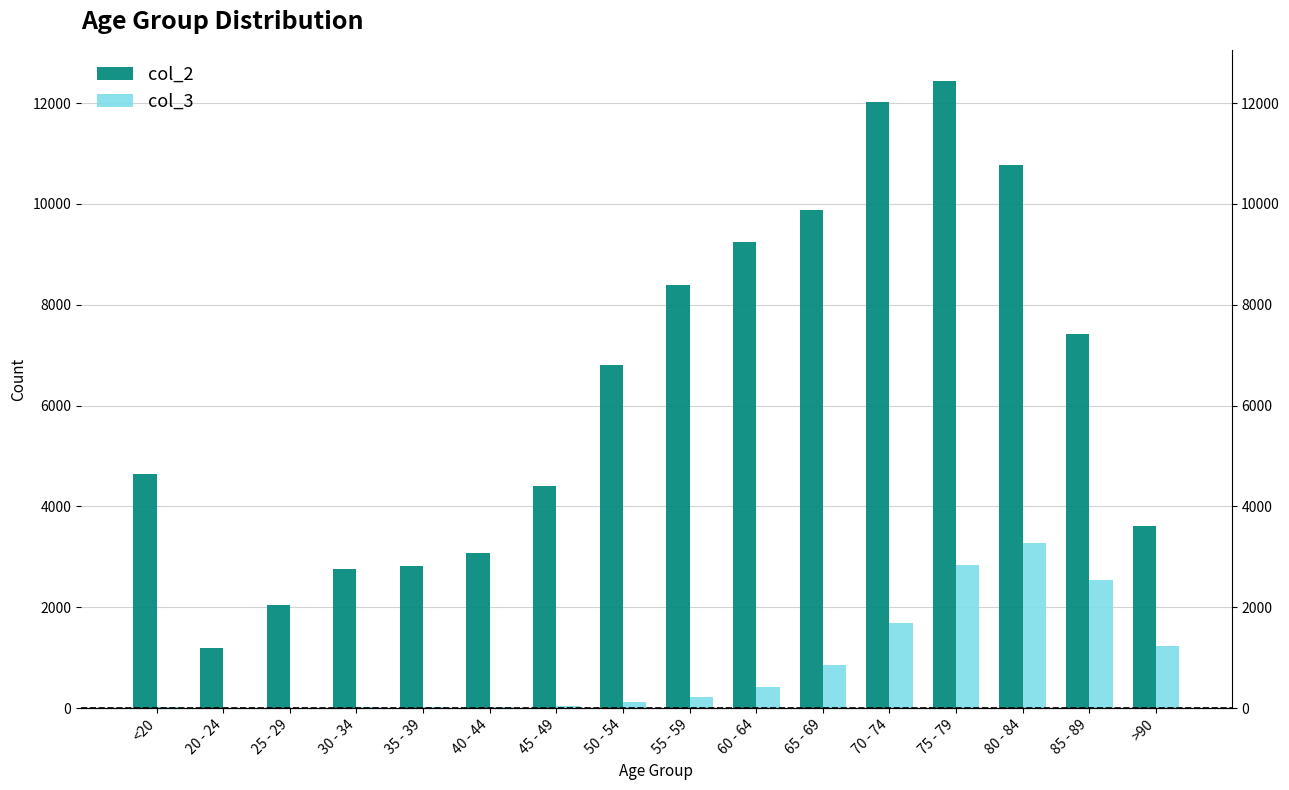

What is the difference between the col_3 values at 45 - 49 and 75 - 79?

2801